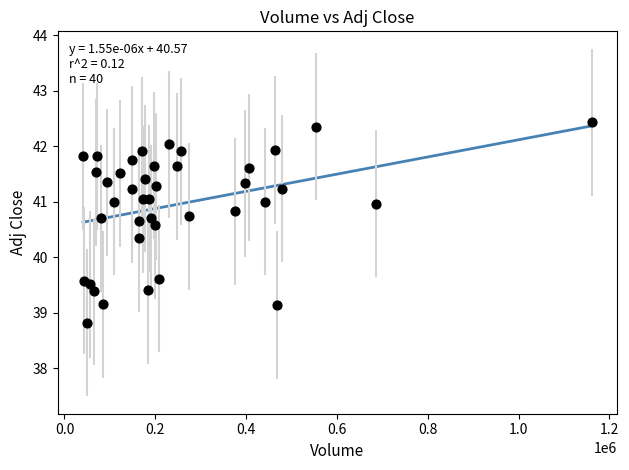

What is the range of Y values (max minus min)?

3.6